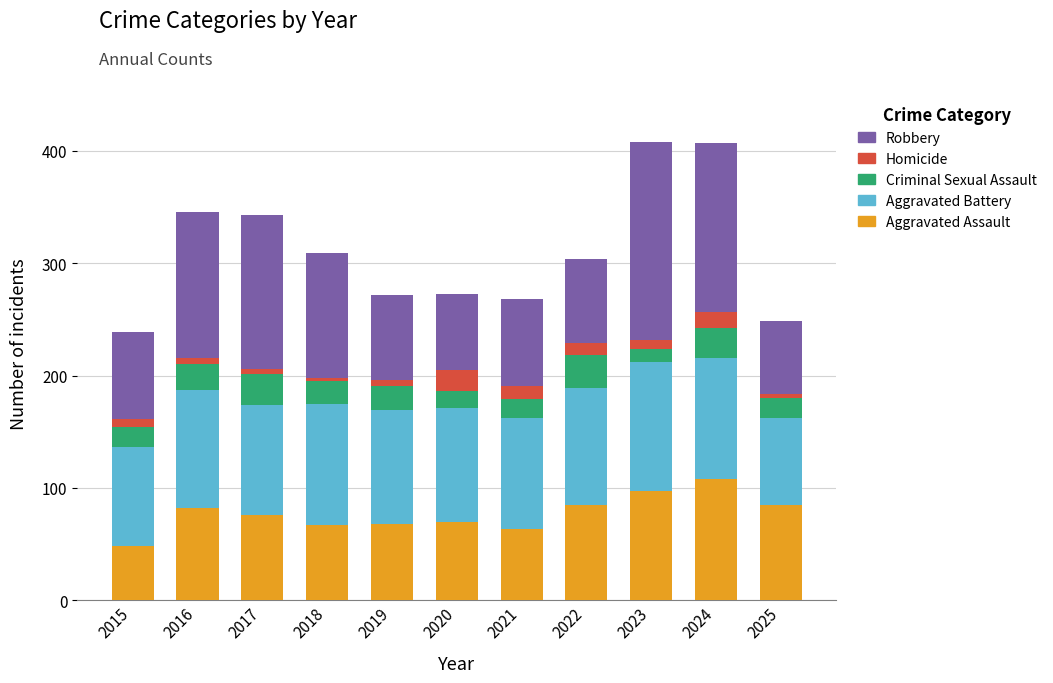

What is the minimum value for Aggravated Assault?

48